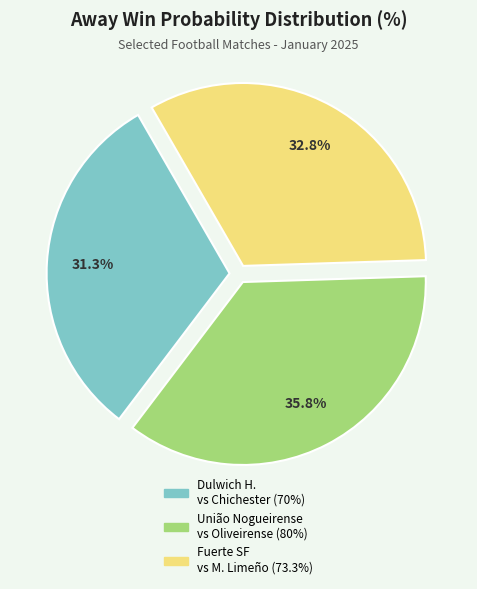

Does any single category account for the majority?

No